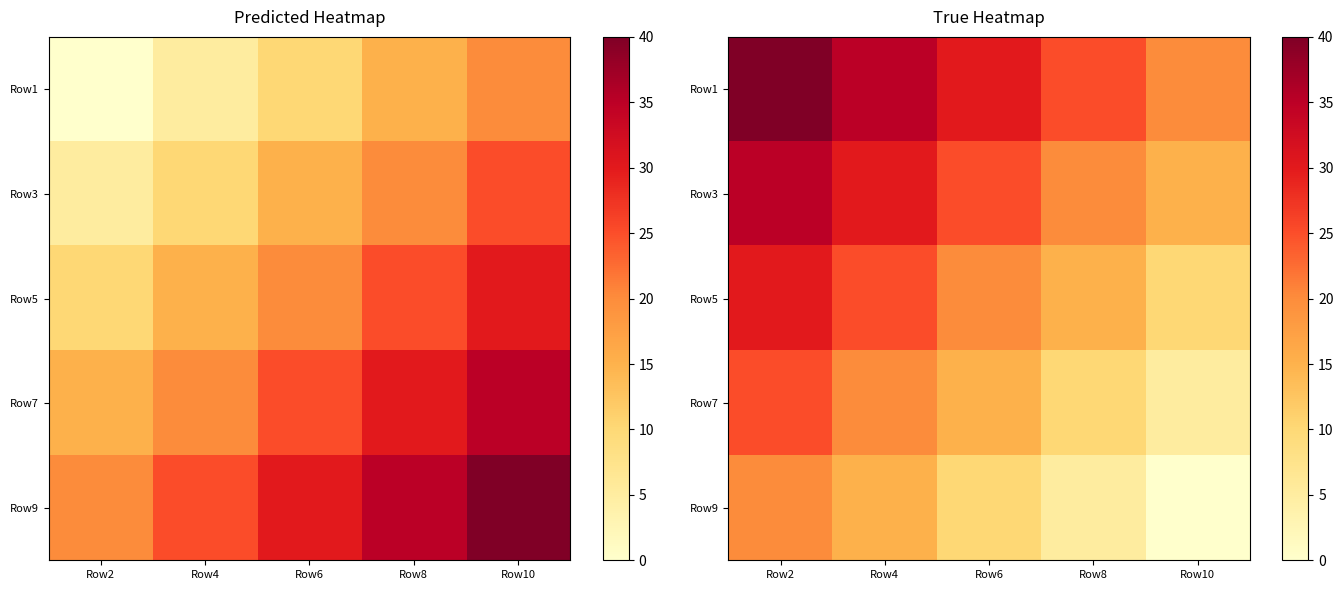

Is the value of Row7 at Row2 greater than the value of Row3 at Row6?

No